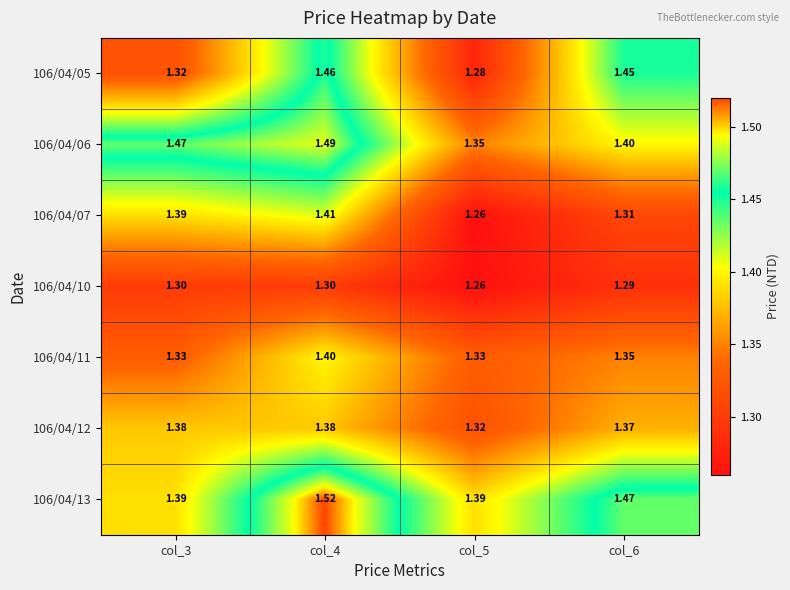

Which series has the largest total across all categories?

106/04/13